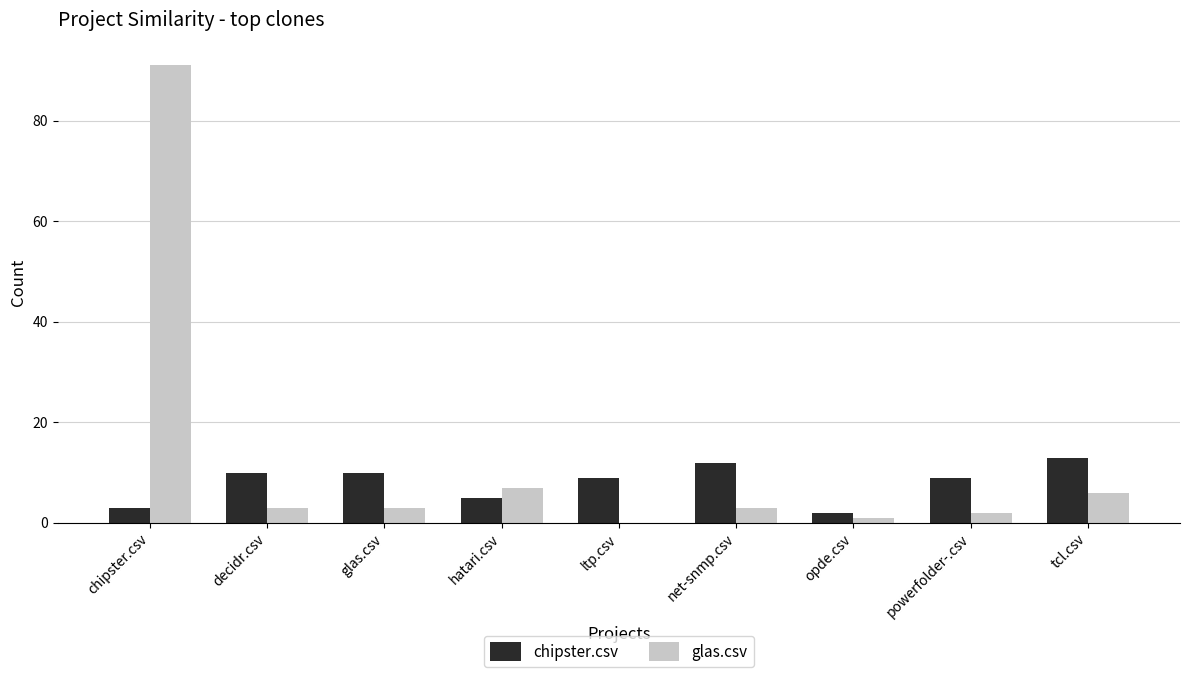

Reading left to right, extract all data points from this chart.

chipster.csv: chipster.csv=3	decidr.csv=10	glas.csv=10	hatari.csv=5	ltp.csv=9	net-snmp.csv=12	opde.csv=2	powerfolder-.csv=9	tcl.csv=13
glas.csv: chipster.csv=91	decidr.csv=3	glas.csv=3	hatari.csv=7	ltp.csv=0	net-snmp.csv=3	opde.csv=1	powerfolder-.csv=2	tcl.csv=6